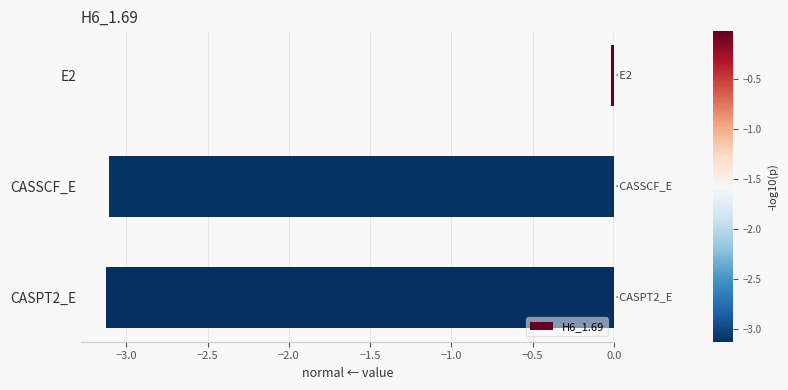

What is the difference between the maximum and second lowest values?

3.1